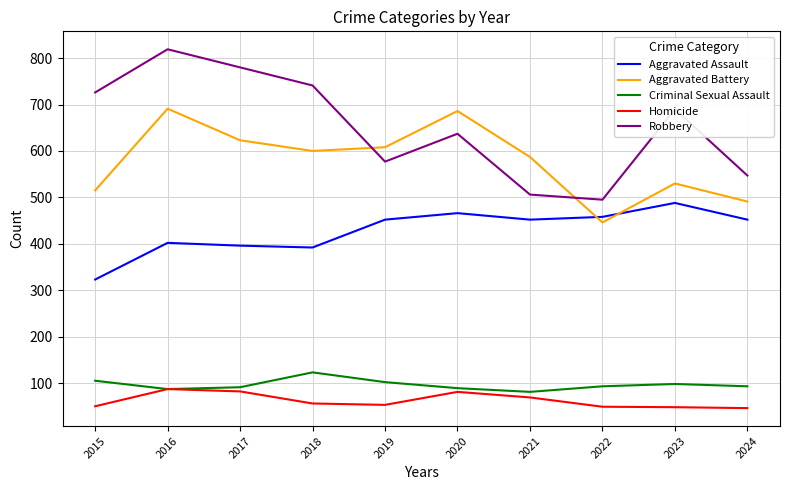

At which category does Criminal Sexual Assault reach its first local peak?

2018